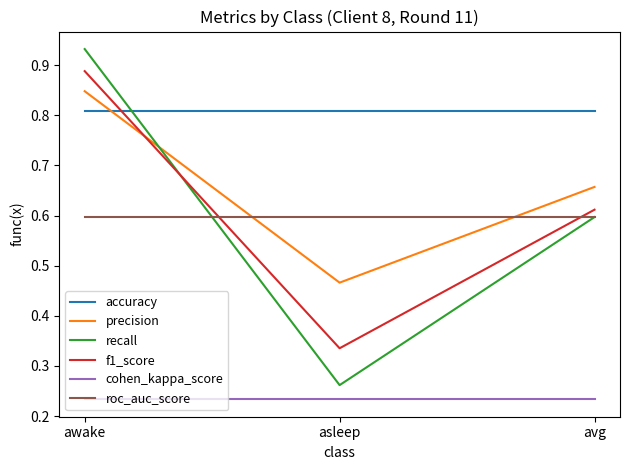

Which series changed the most between awake and asleep?

recall